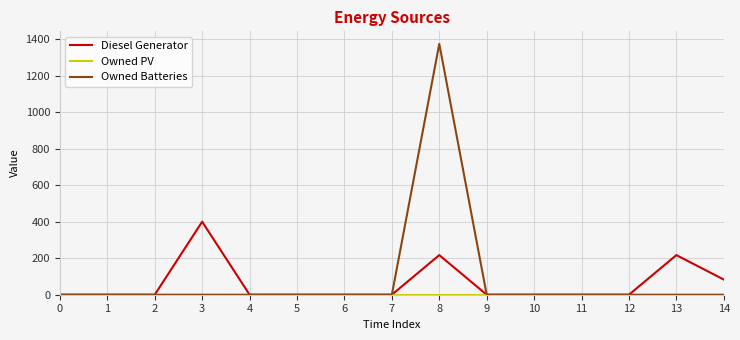

What is the total value across all series at 13?

217